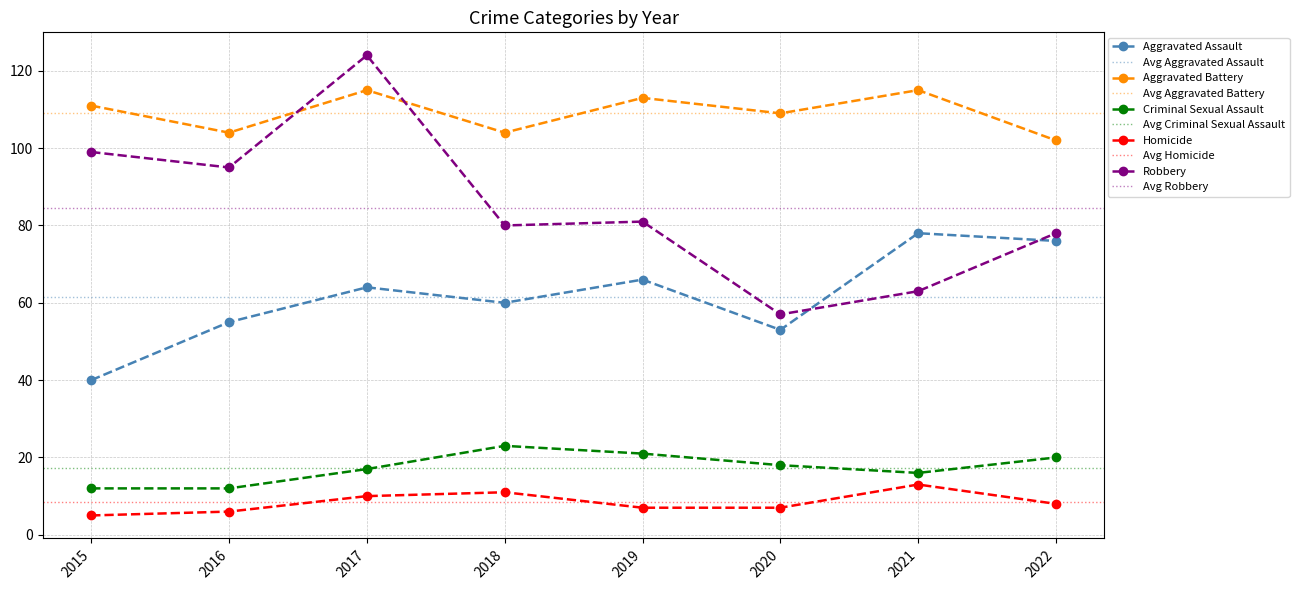

The Aggravated Assault series shows 55 at 2016. True or false?

True